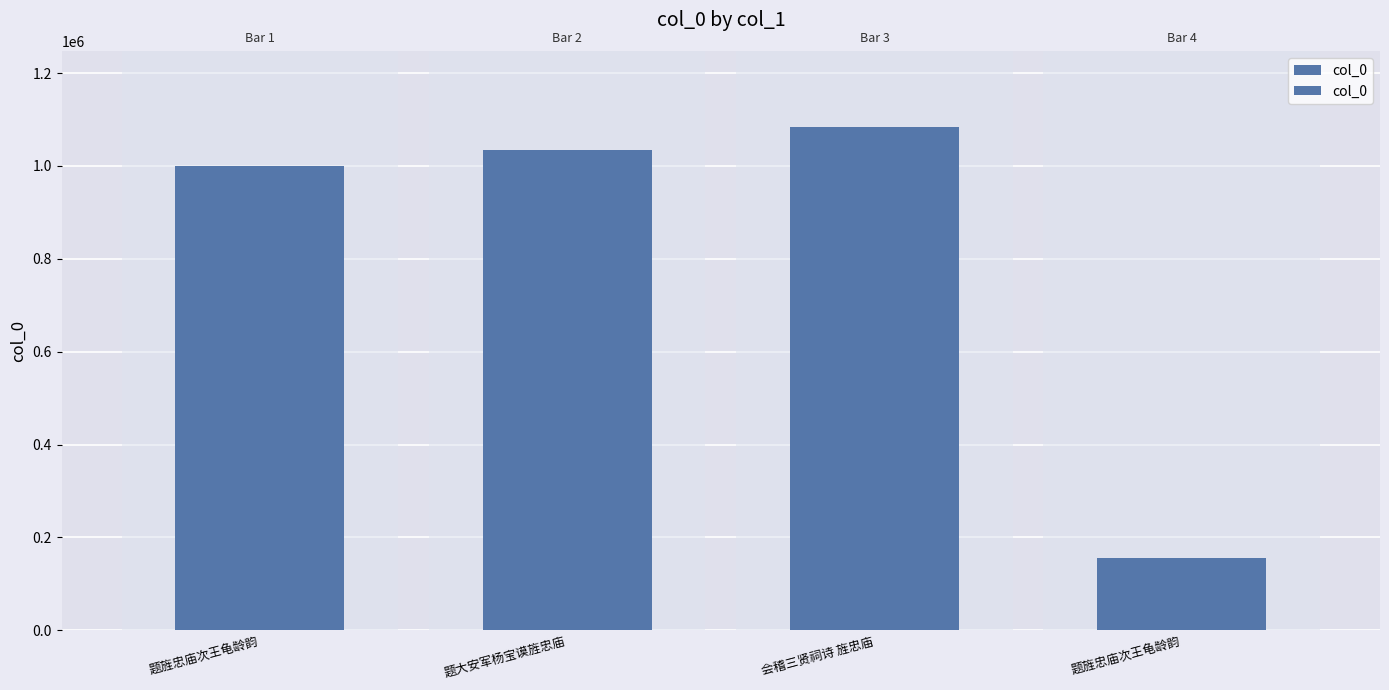

What value does the data have at 题旌忠庙次王龟龄韵, to the nearest 100?

155700